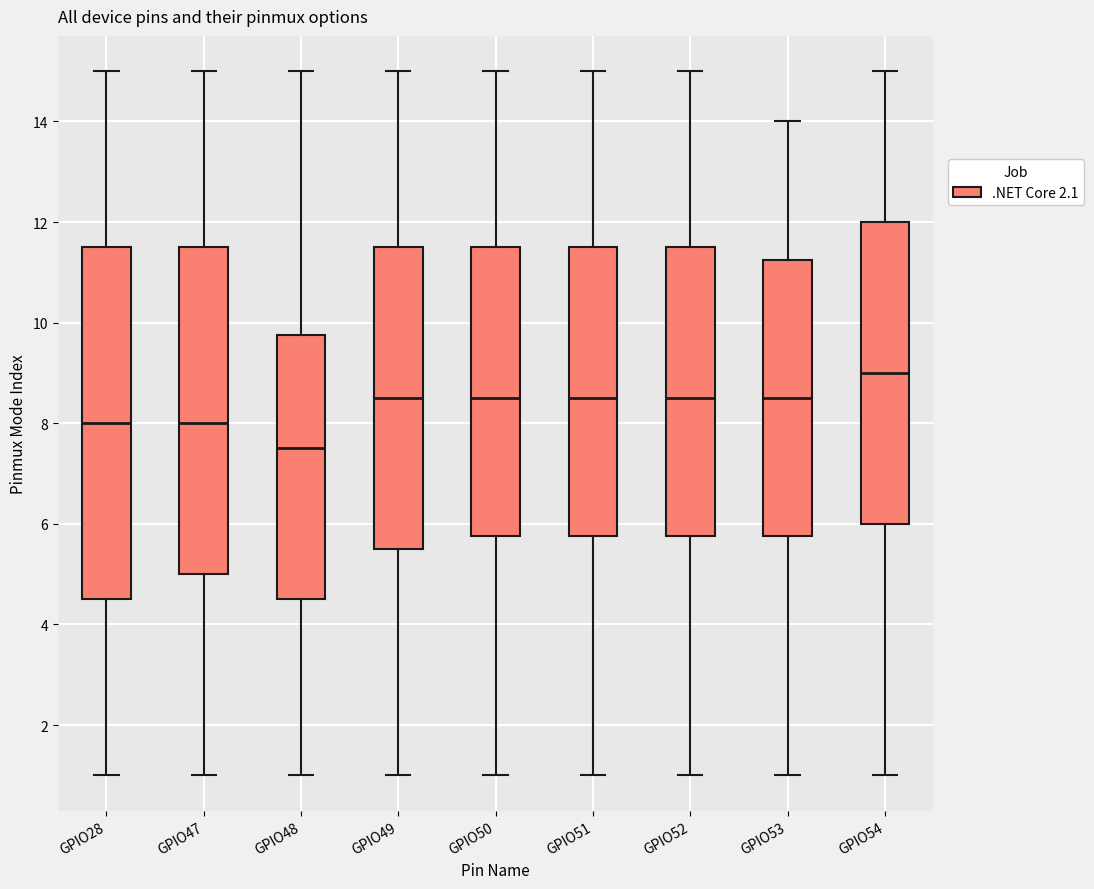

Reading left to right, read every box against the y-axis: the position of its median line, the range the box covers, and the ends of its whiskers. The values are not printed on the chart, so give them approximately, as read against the axis.

GPIO28: median 8.0, box 4.6 to 11.6, whiskers 1.0 to 15.0
GPIO47: median 8.0, box 5.0 to 11.6, whiskers 1.0 to 15.0
GPIO48: median 7.6, box 4.6 to 9.8, whiskers 1.0 to 15.0
GPIO49: median 8.6, box 5.6 to 11.6, whiskers 1.0 to 15.0
GPIO50: median 8.6, box 5.8 to 11.6, whiskers 1.0 to 15.0
GPIO51: median 8.6, box 5.8 to 11.6, whiskers 1.0 to 15.0
GPIO52: median 8.6, box 5.8 to 11.6, whiskers 1.0 to 15.0
GPIO53: median 8.6, box 5.8 to 11.2, whiskers 1.0 to 14.0
GPIO54: median 9.0, box 6.0 to 12.0, whiskers 1.0 to 15.0